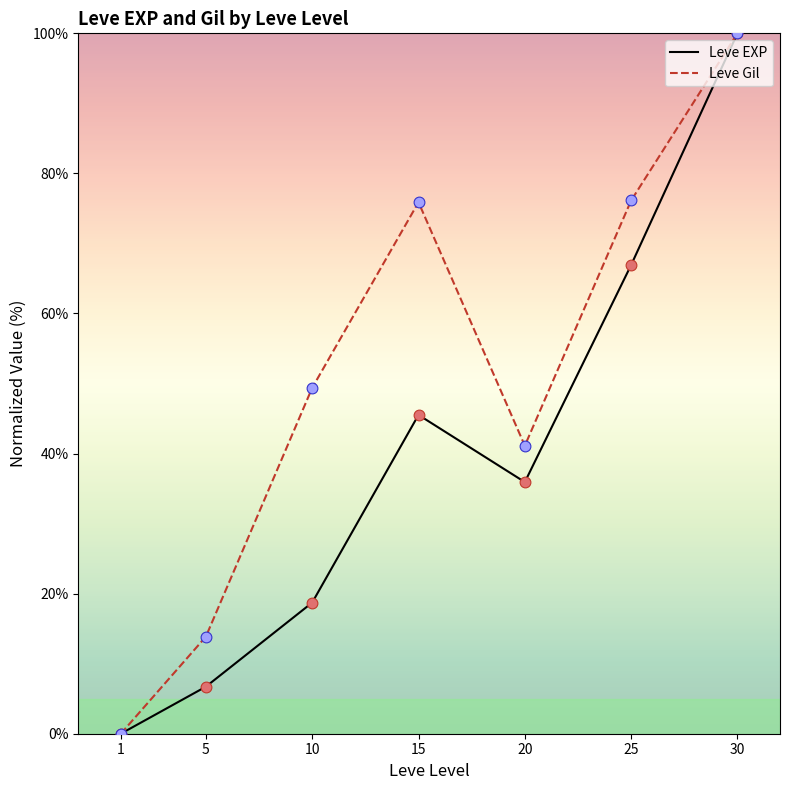

Is the value of Leve Gil at 20 greater than the value of Leve EXP at 1?

Yes